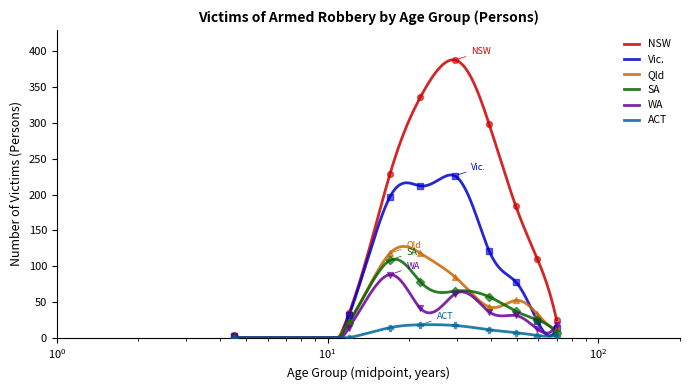

Which series contains the highest Y value?

NSW